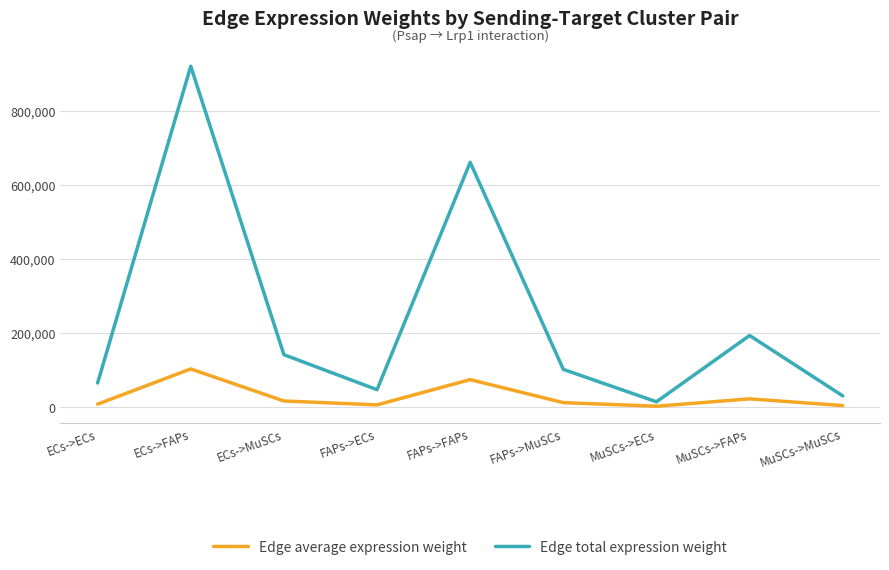

Which category has the highest value across all series?

ECs->FAPs